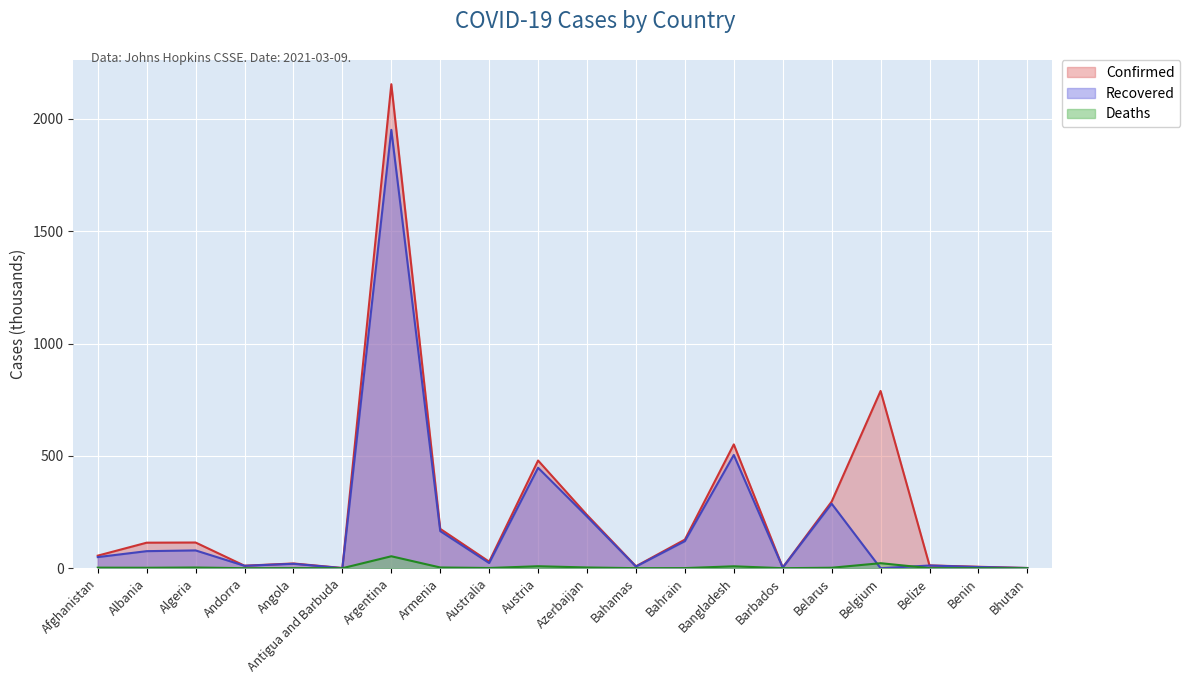

At how many categories does at least one series exceed 238?

5